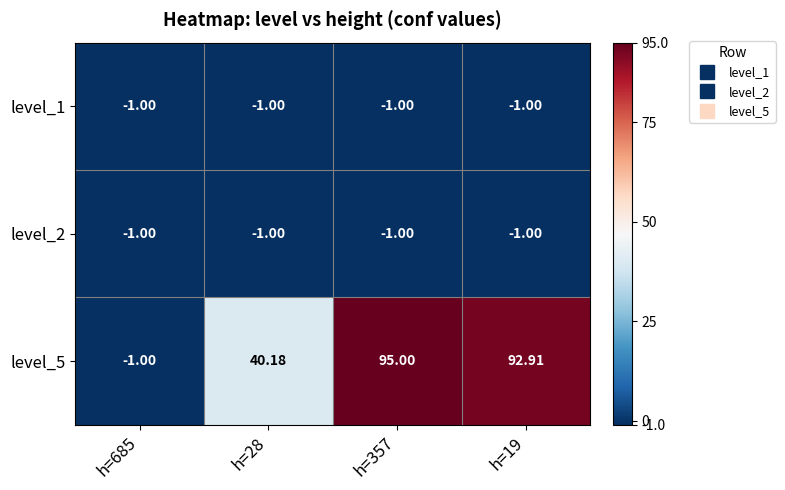

How many values in the level_5 series are below 92?

2